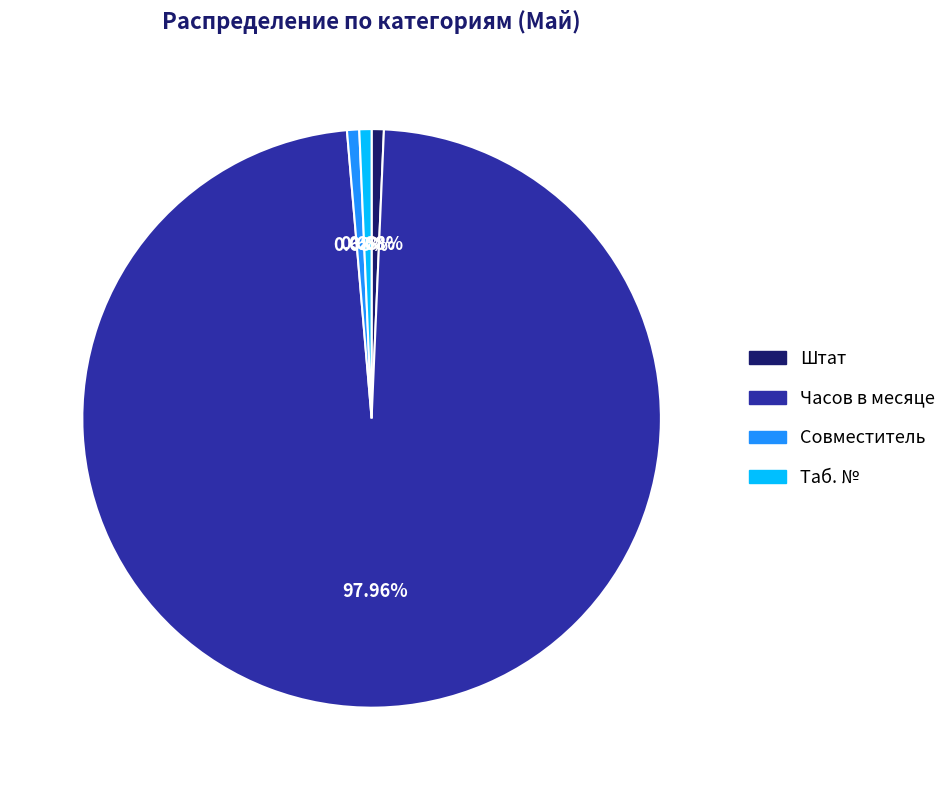

True or false: Совместитель accounts for 11% of the total.

False